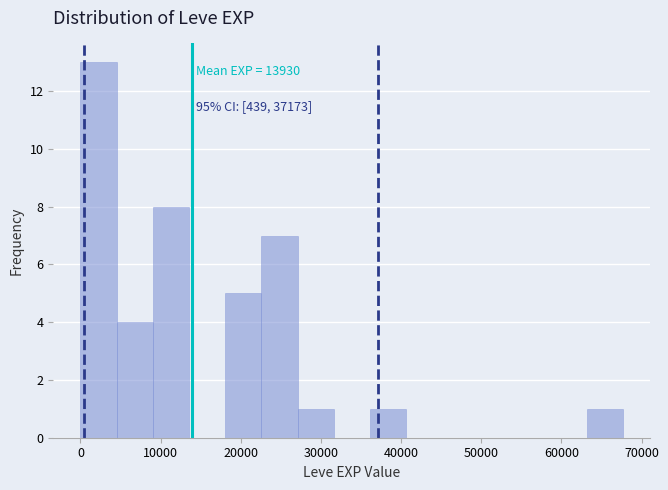

Over which range of the x-axis is the bar tallest?

0 to 5000